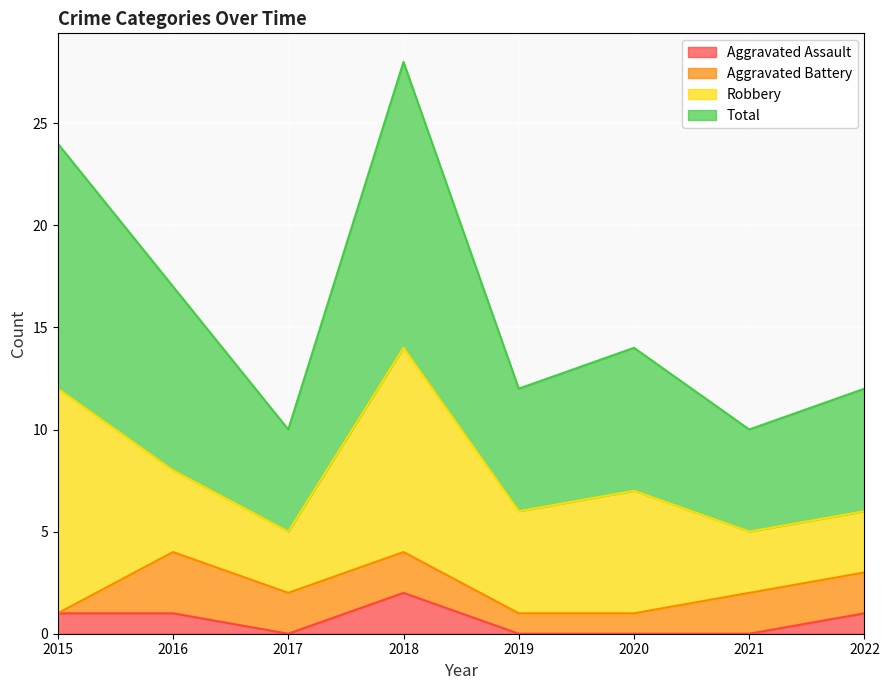

Where is the first local minimum for Aggravated Assault?

2017